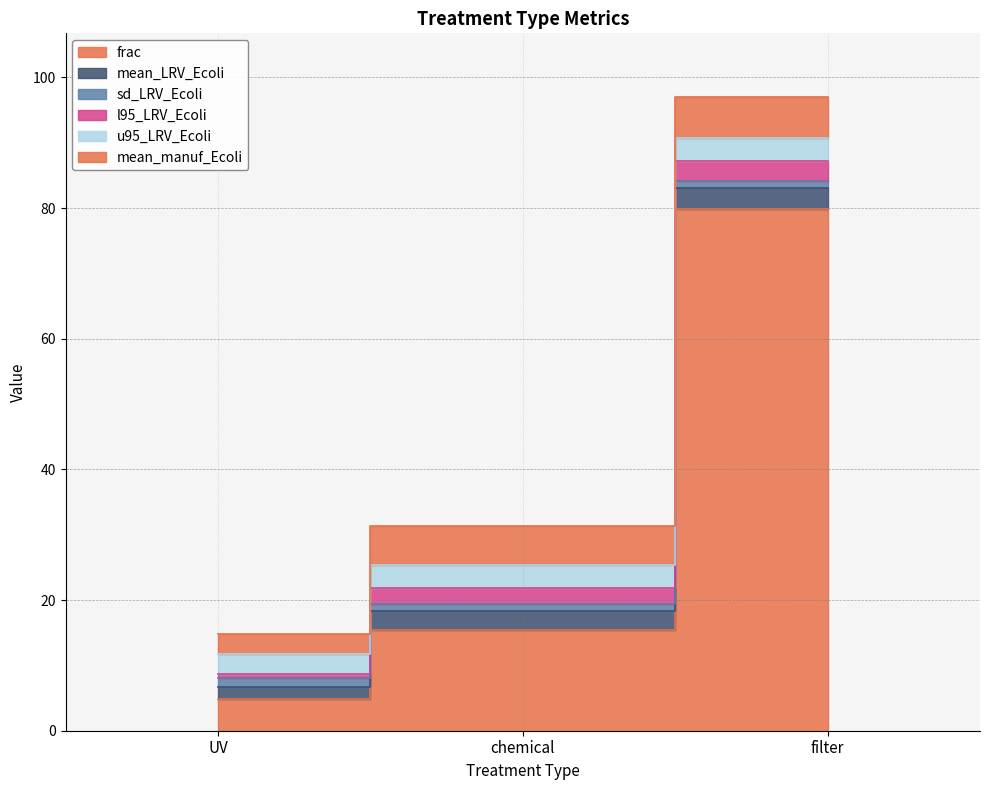

What is the maximum value for sd_LRV_Ecoli?

1.4